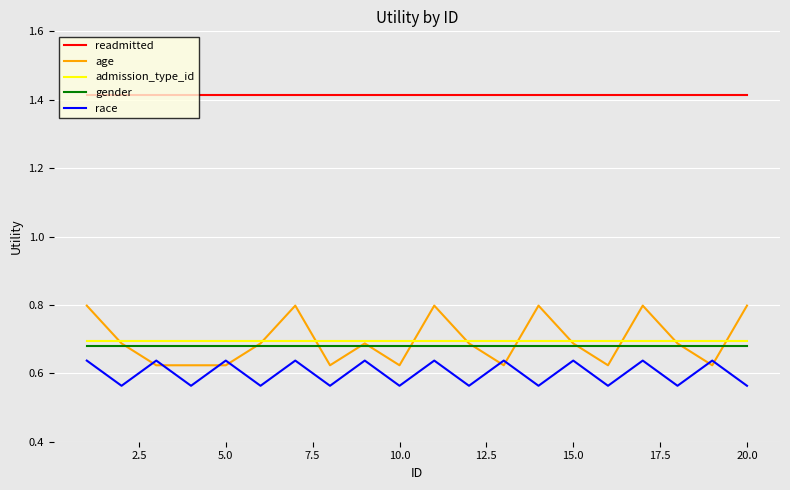

True or false: readmitted and age intersect in this chart.

False